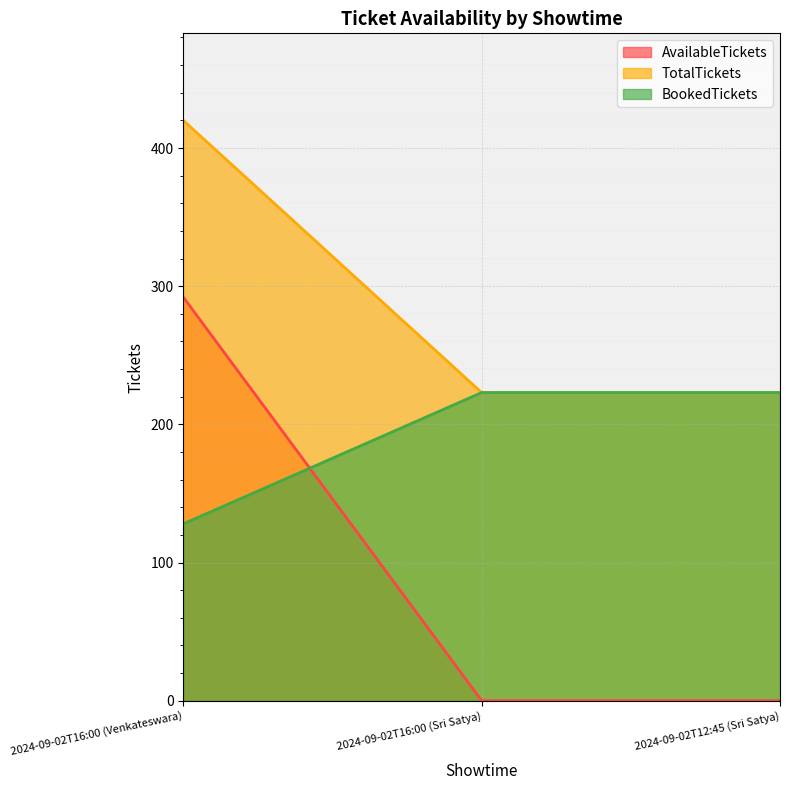

Count the number of categories in the chart.

3